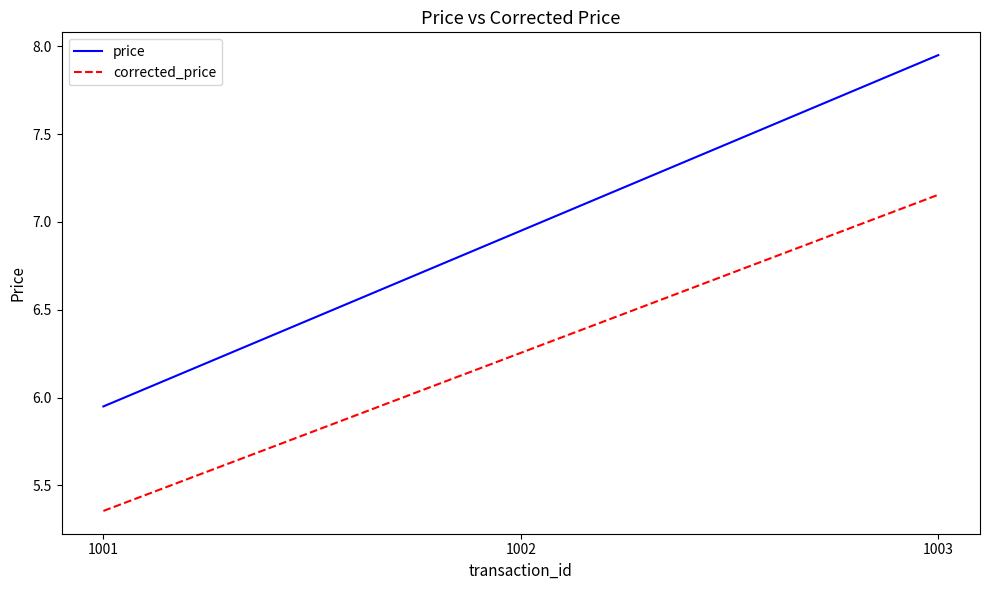

At which category does the chart reach its minimum across all series?

1001